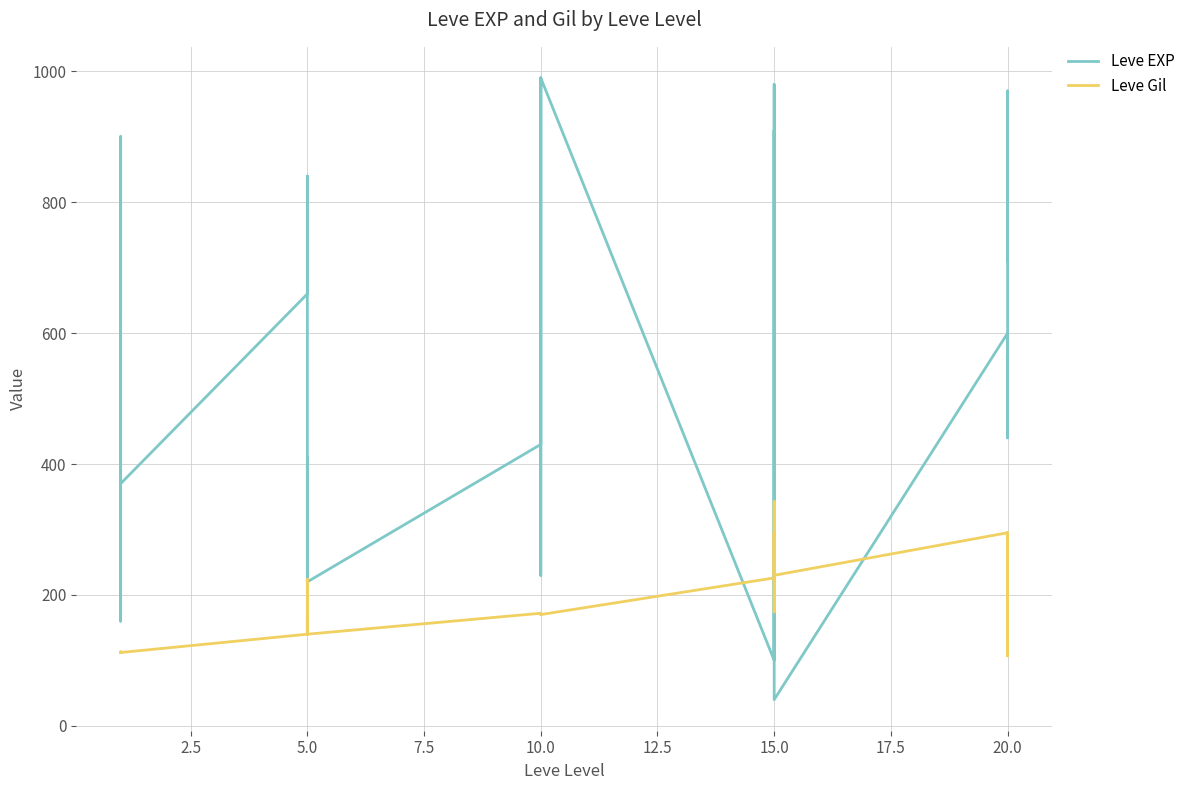

Is this an area chart (filled region under the line)?

No